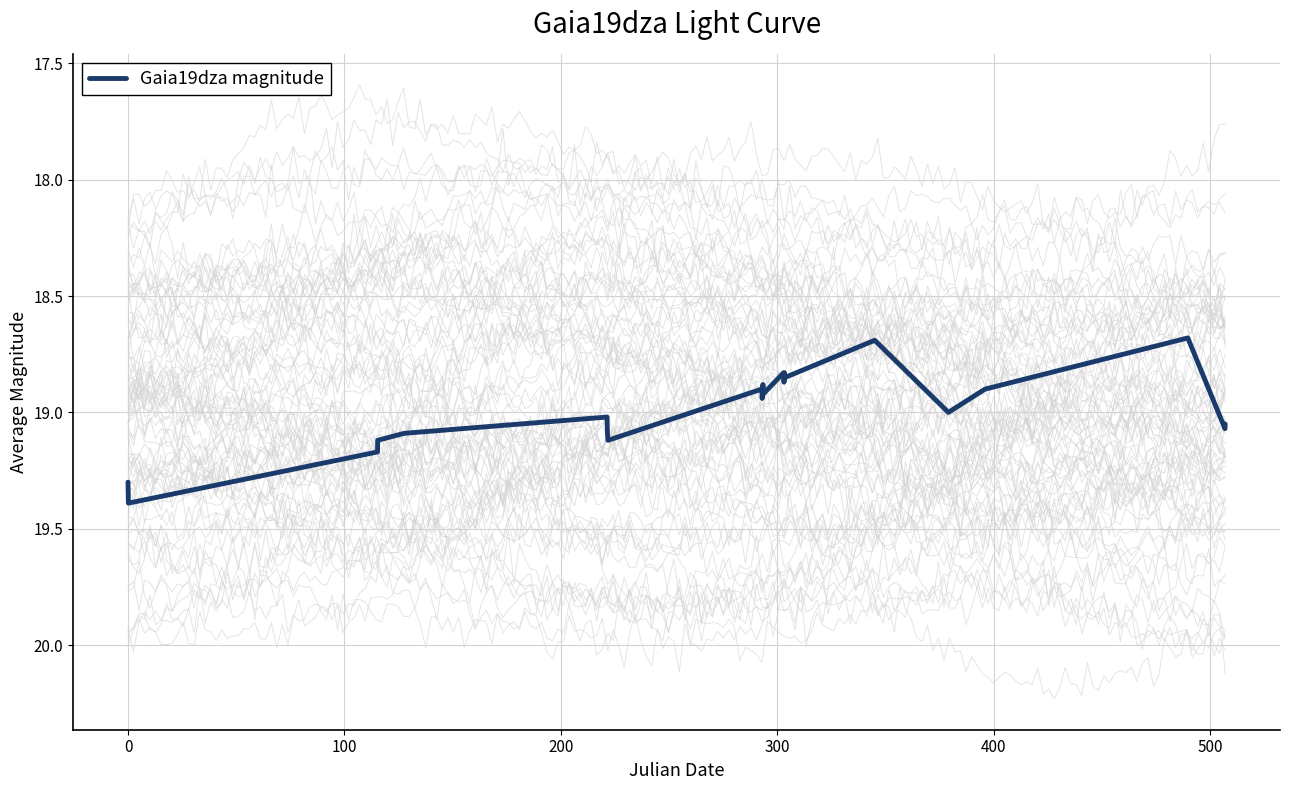

What is the minimum value for Gaia19dza magnitude?

18.7